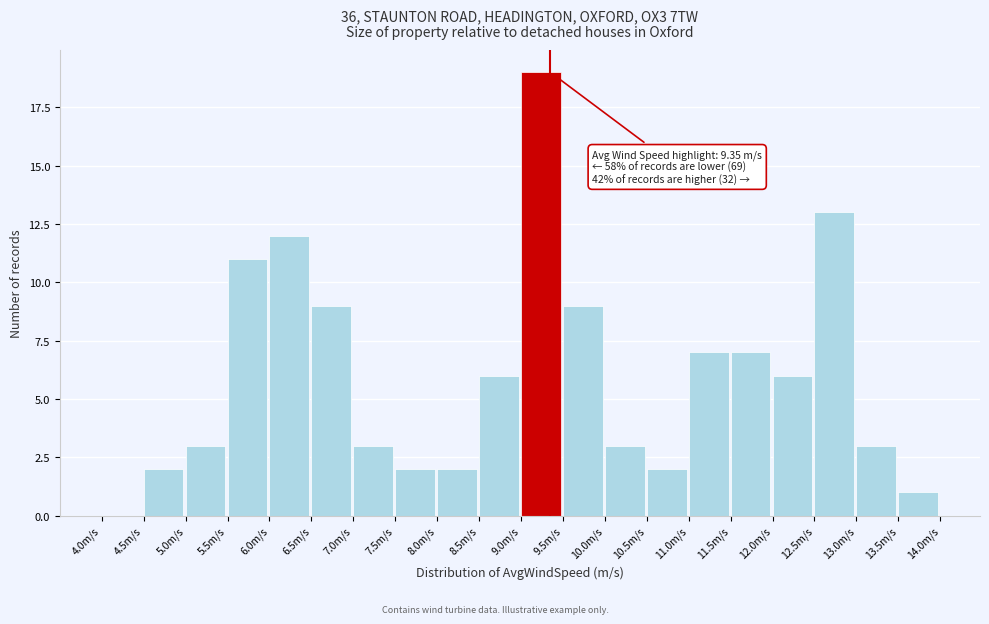

Over which range of the x-axis is the bar tallest?

9.0 to 9.5